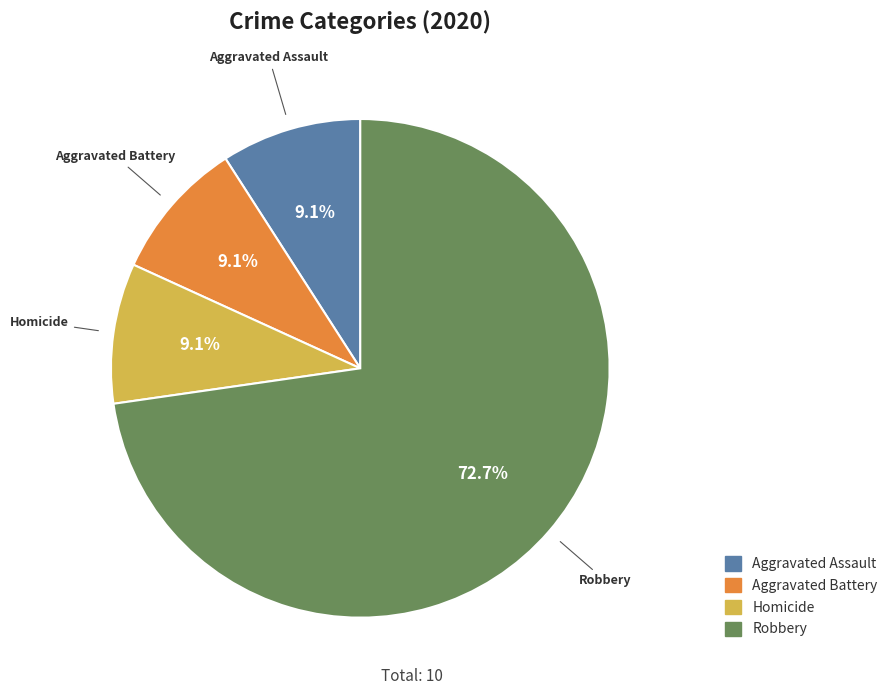

Is there a majority slice in this chart?

Yes